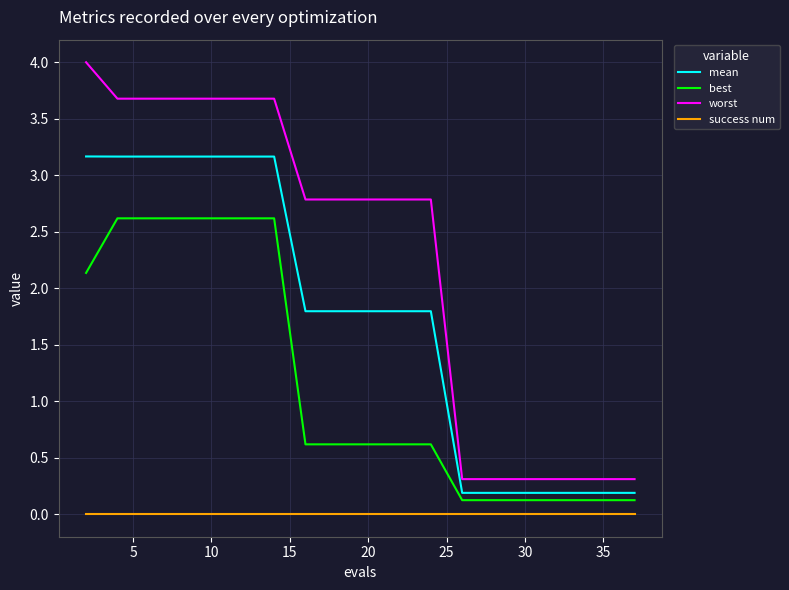

Which series has the largest total across all categories?

worst